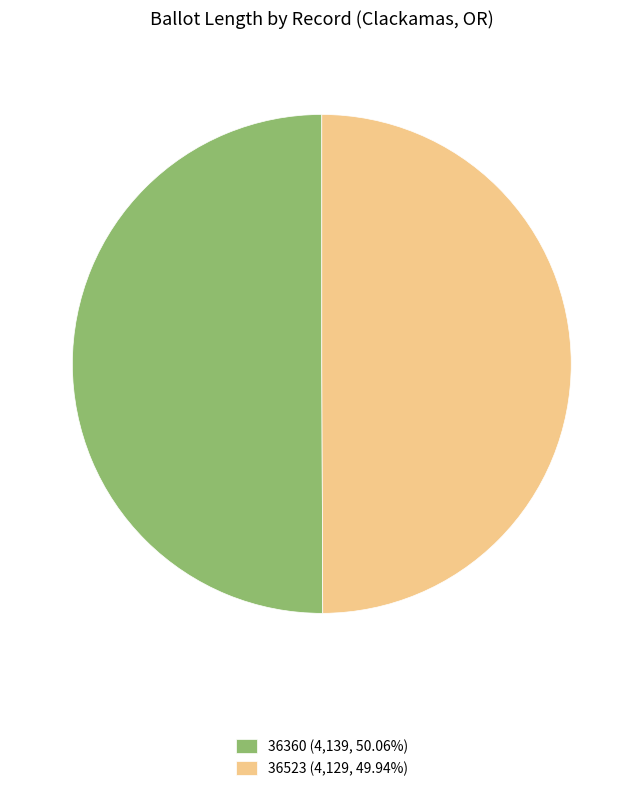

What is the ratio of the value at 36523 (4,129, 49.94%) to the value at 36360 (4,139, 50.06%)?

1.0